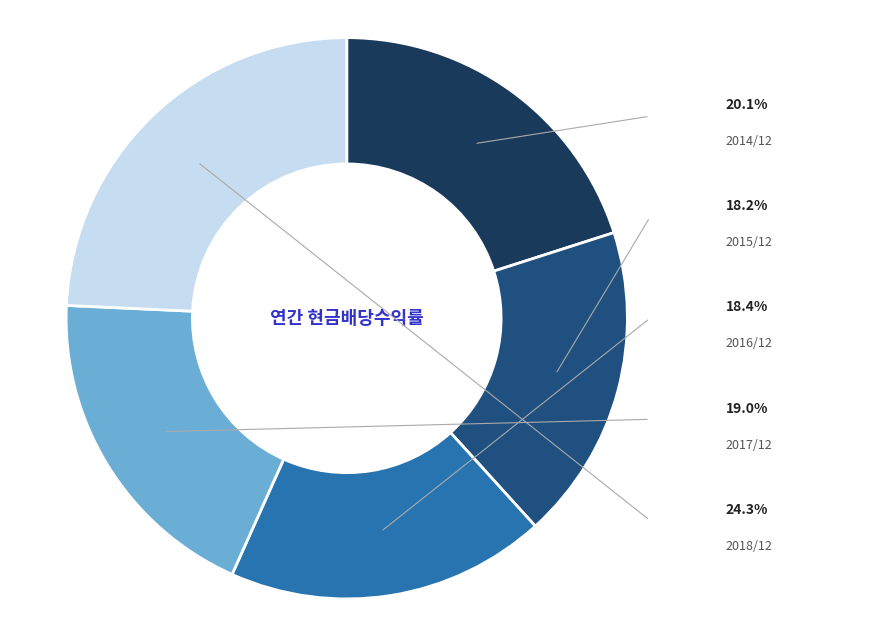

Combined, do 2017/12 and 2016/12 account for over 50%?

No